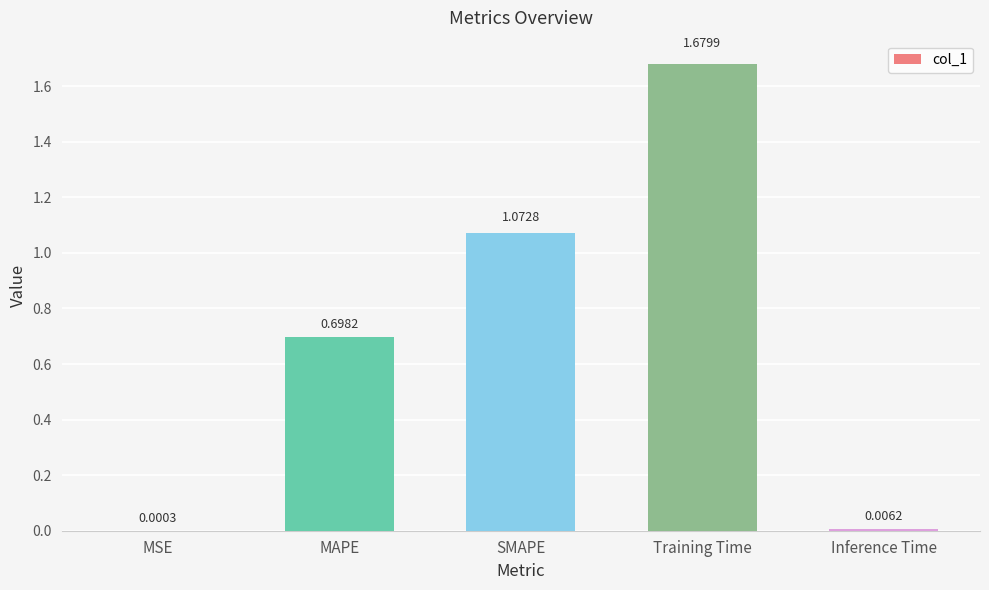

What is the sum of the values at SMAPE and MAPE?

1.8